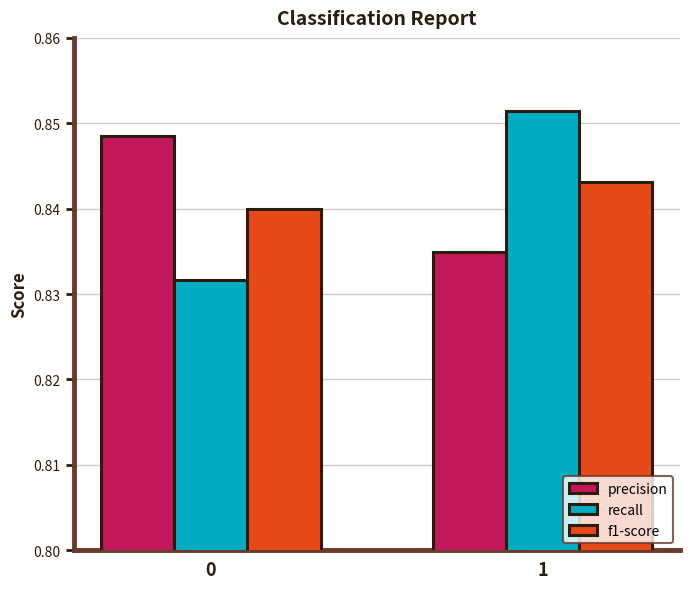

What is the total value across all series at 1?

2.5